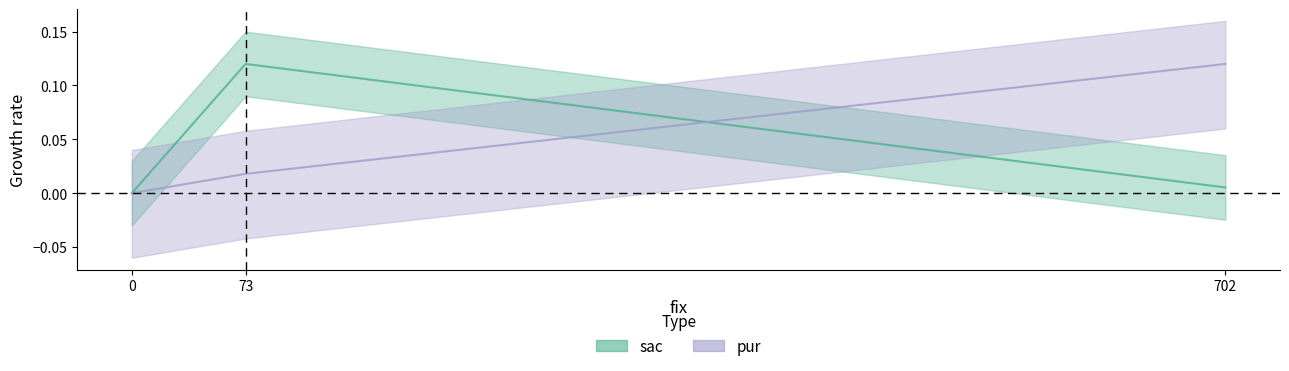

Reading left to right, list all the values displayed in this chart.

sac: 702=0.0	73=0.1	0=0.0
pur: 702=0.1	73=0.0	0=0.0